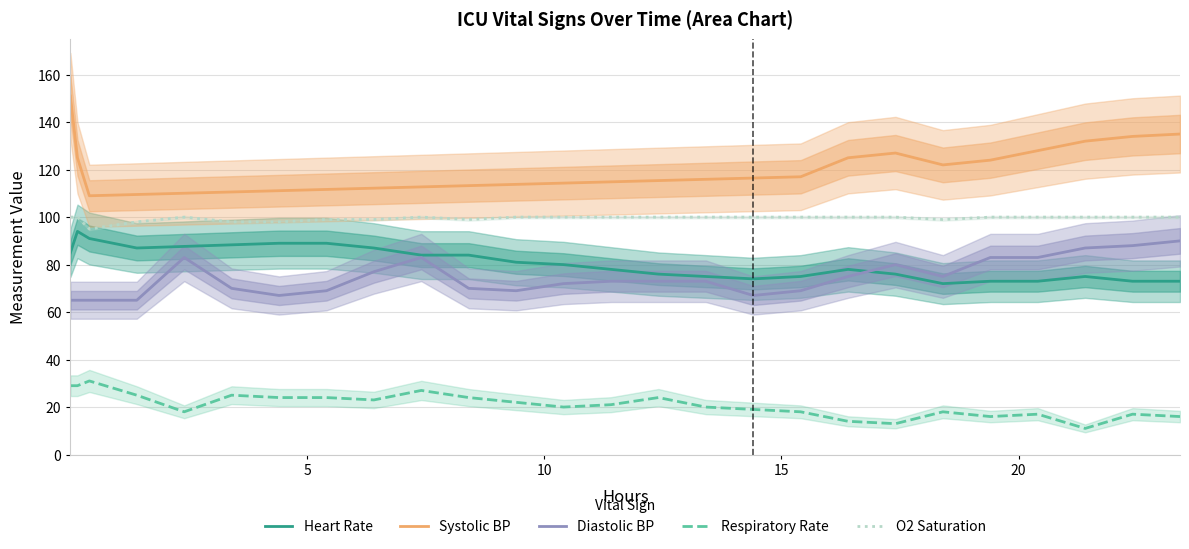

What is the lowest value of the Systolic BP series?

109.0